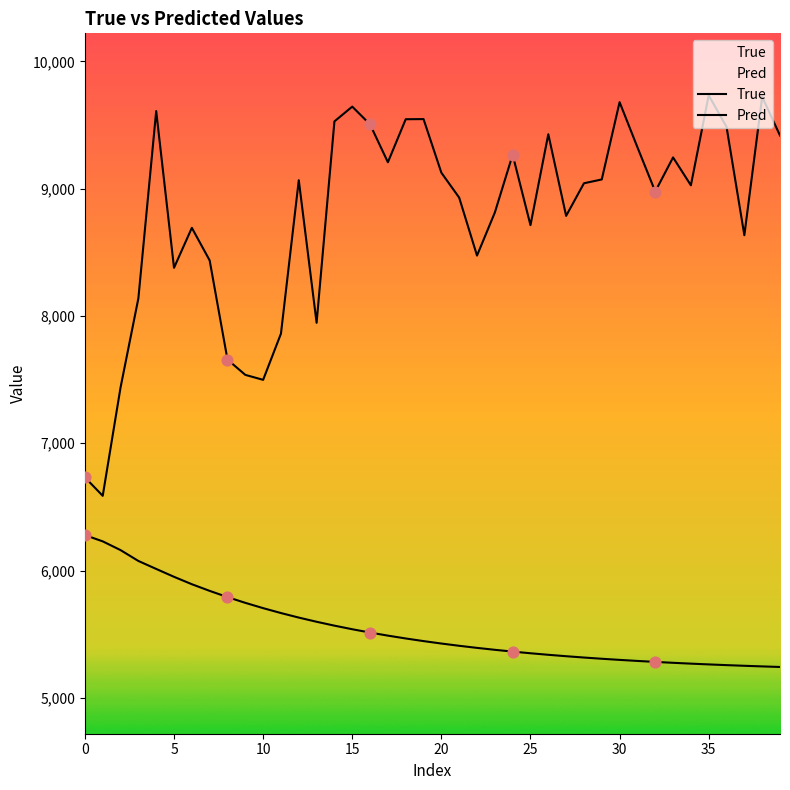

Which series has the widest spread of Y values?

True